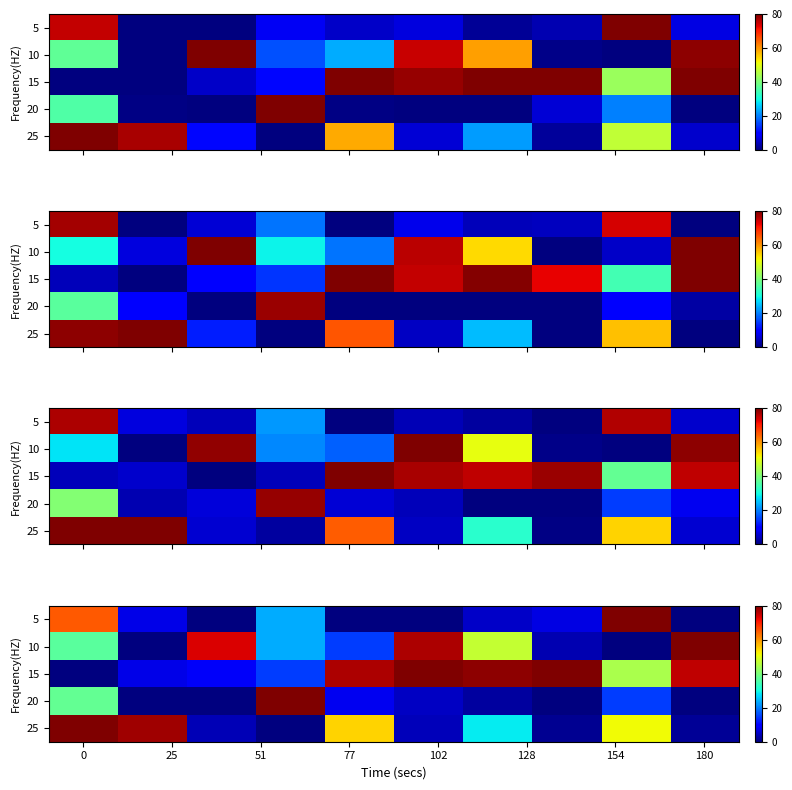

How many categories are shown in the chart?

10